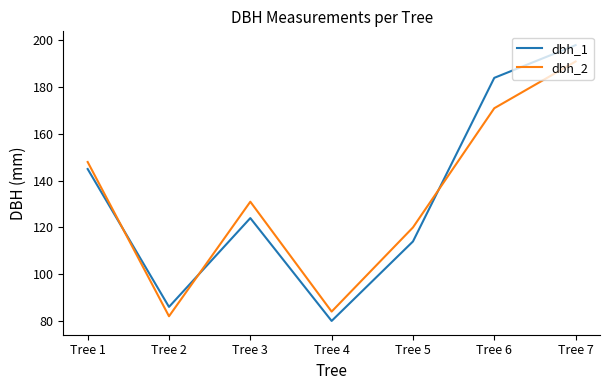

The dbh_1 series shows 80 at Tree 4. True or false?

True